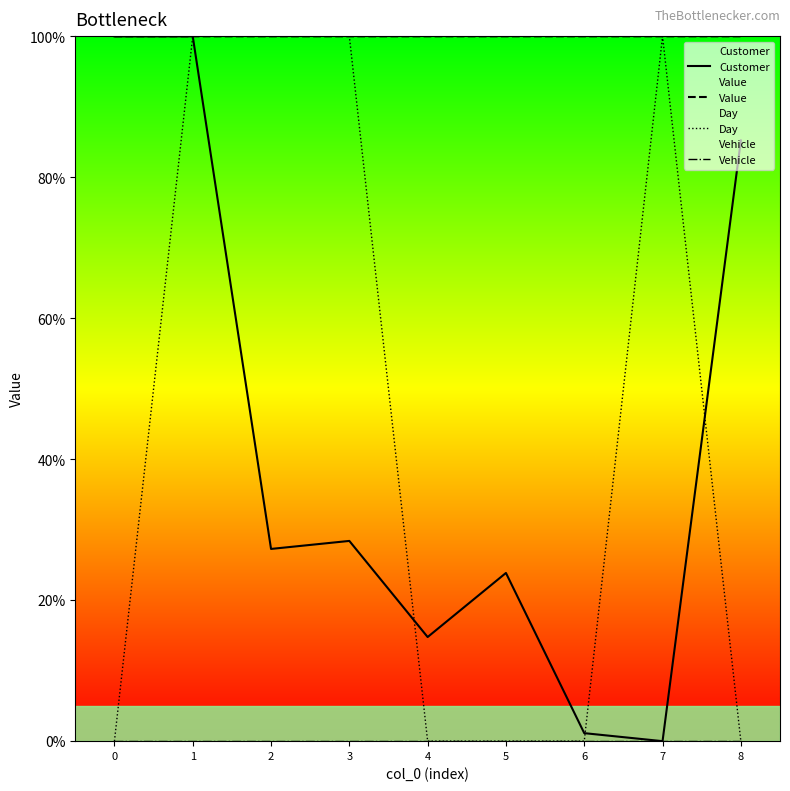

What is the value of the Value point at the 2nd from the left?

1.0